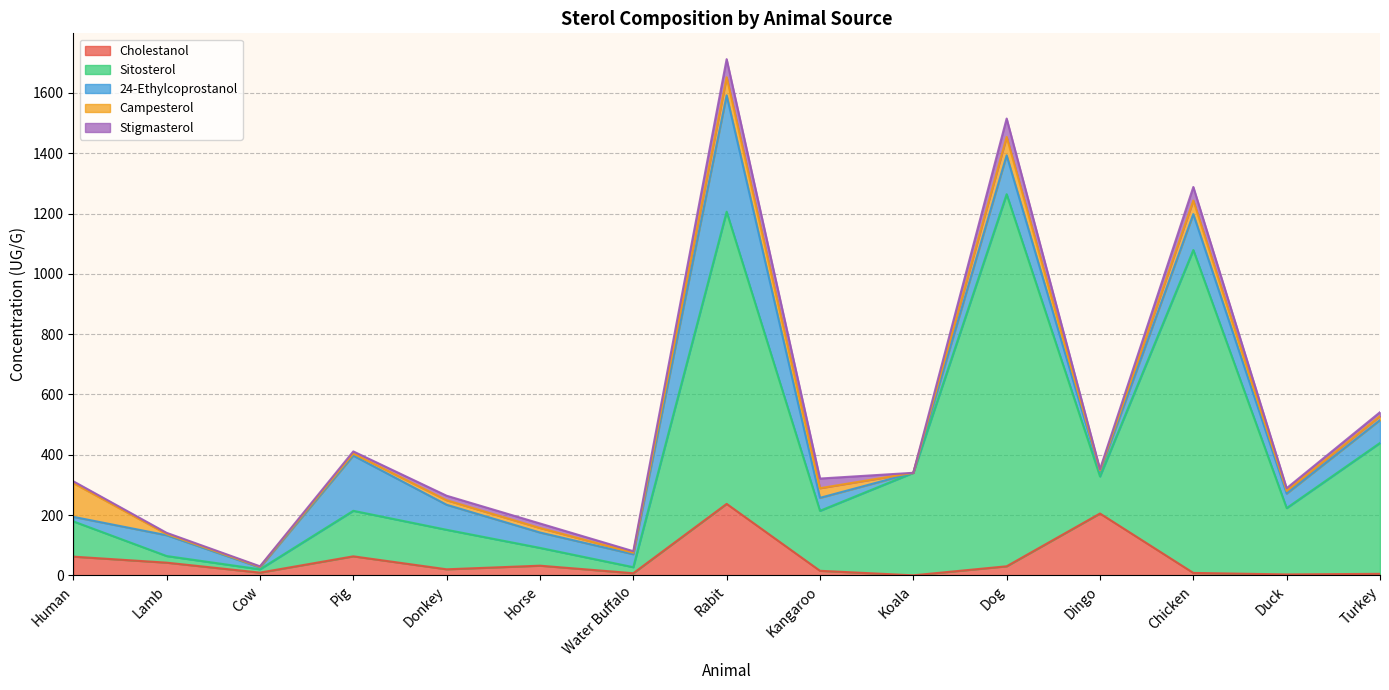

Between Koala and Turkey, which is larger?

Turkey